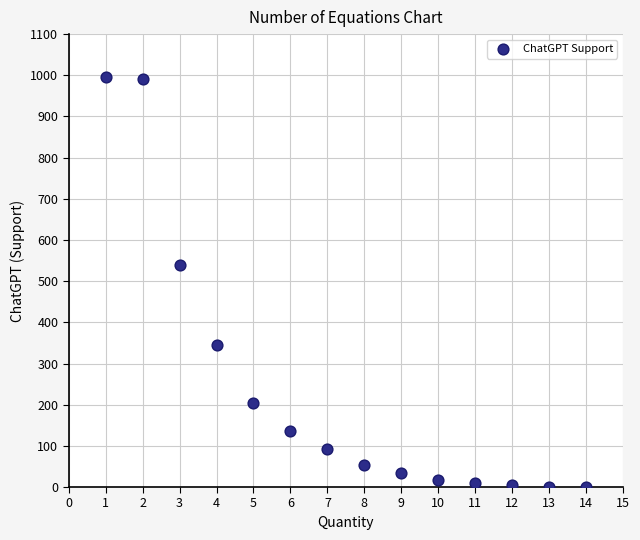

What Y value in the scatter plot is closest to 499?

539